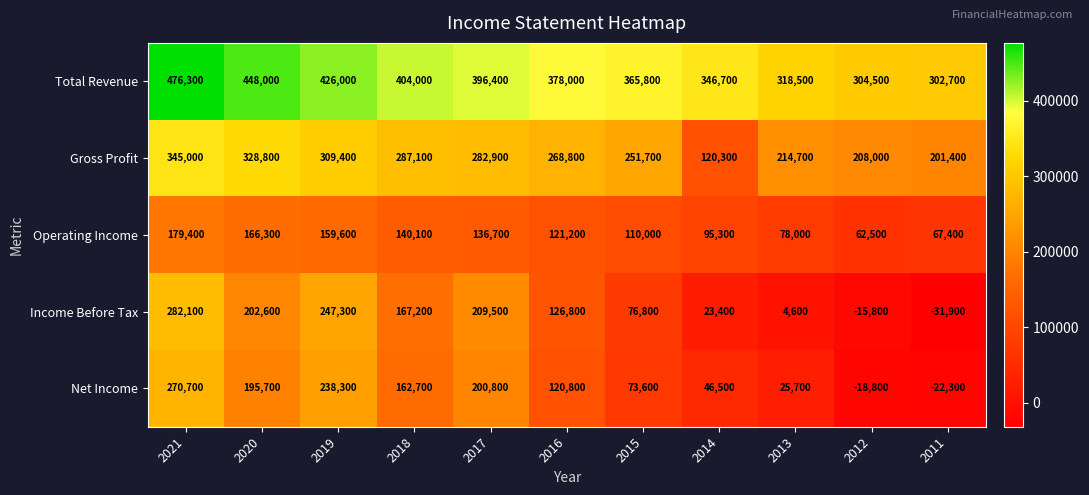

What is the total value across all series at 2020?

1341400